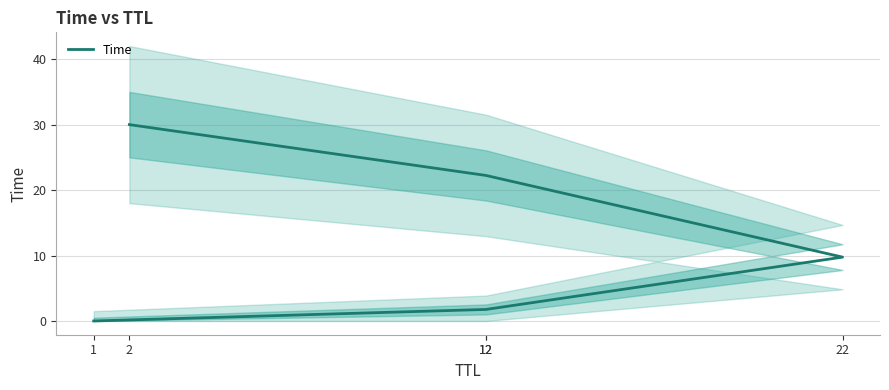

Does the chart have visible grid lines?

Yes